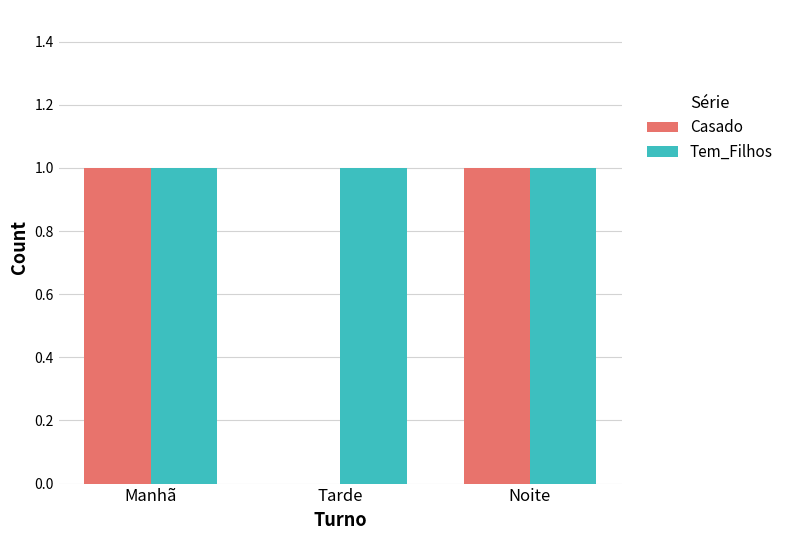

What is the sum of the Tem_Filhos values at Manhã and Tarde?

2